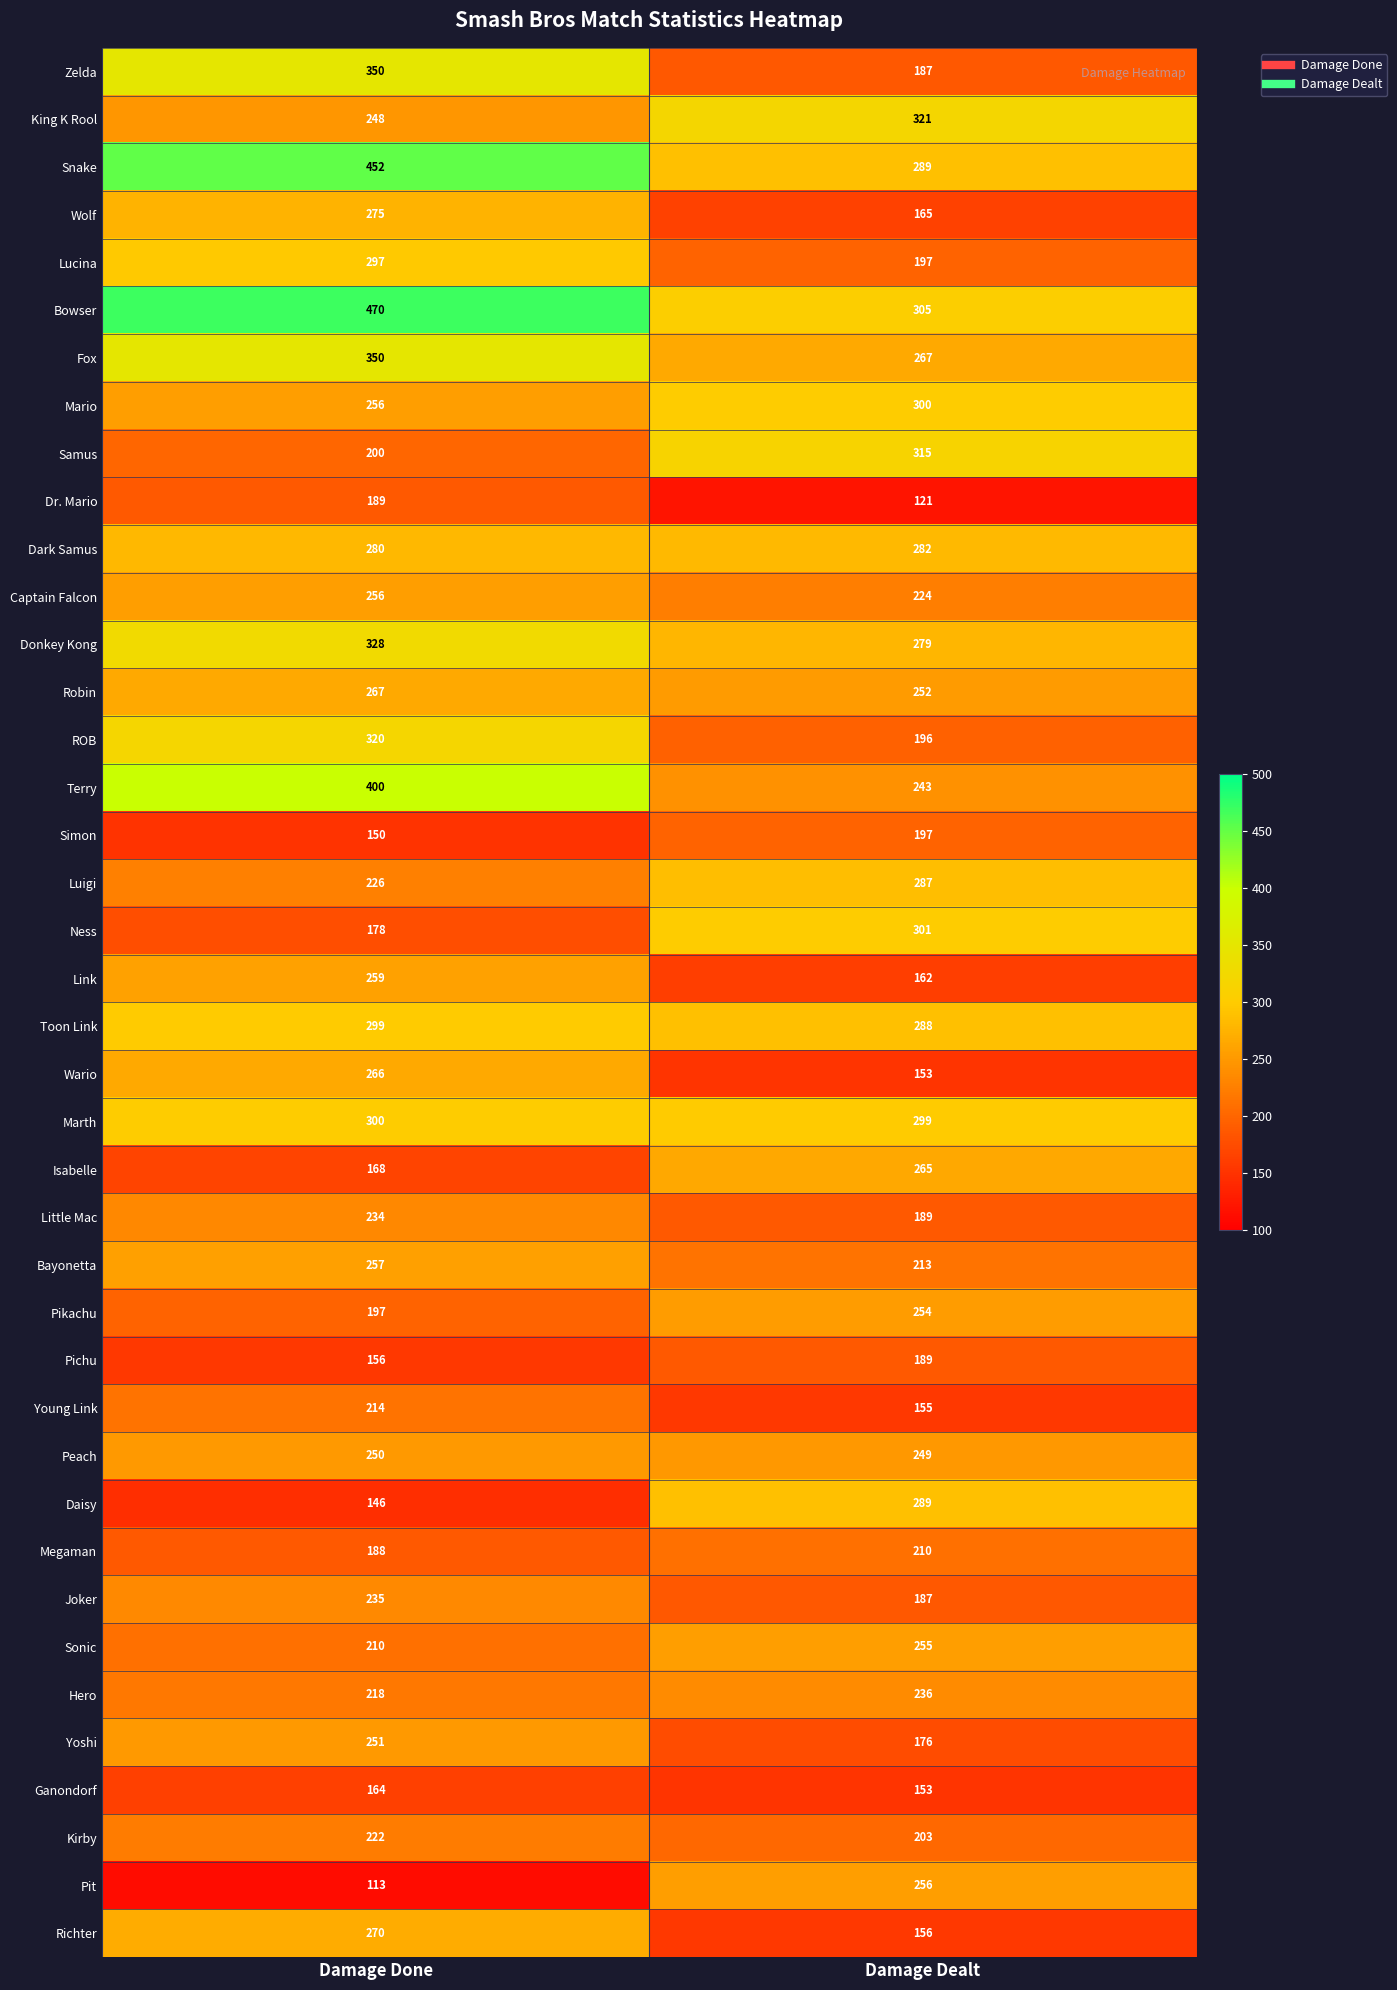

Is it true that Captain Falcon equals 360 at Damage Dealt?

False